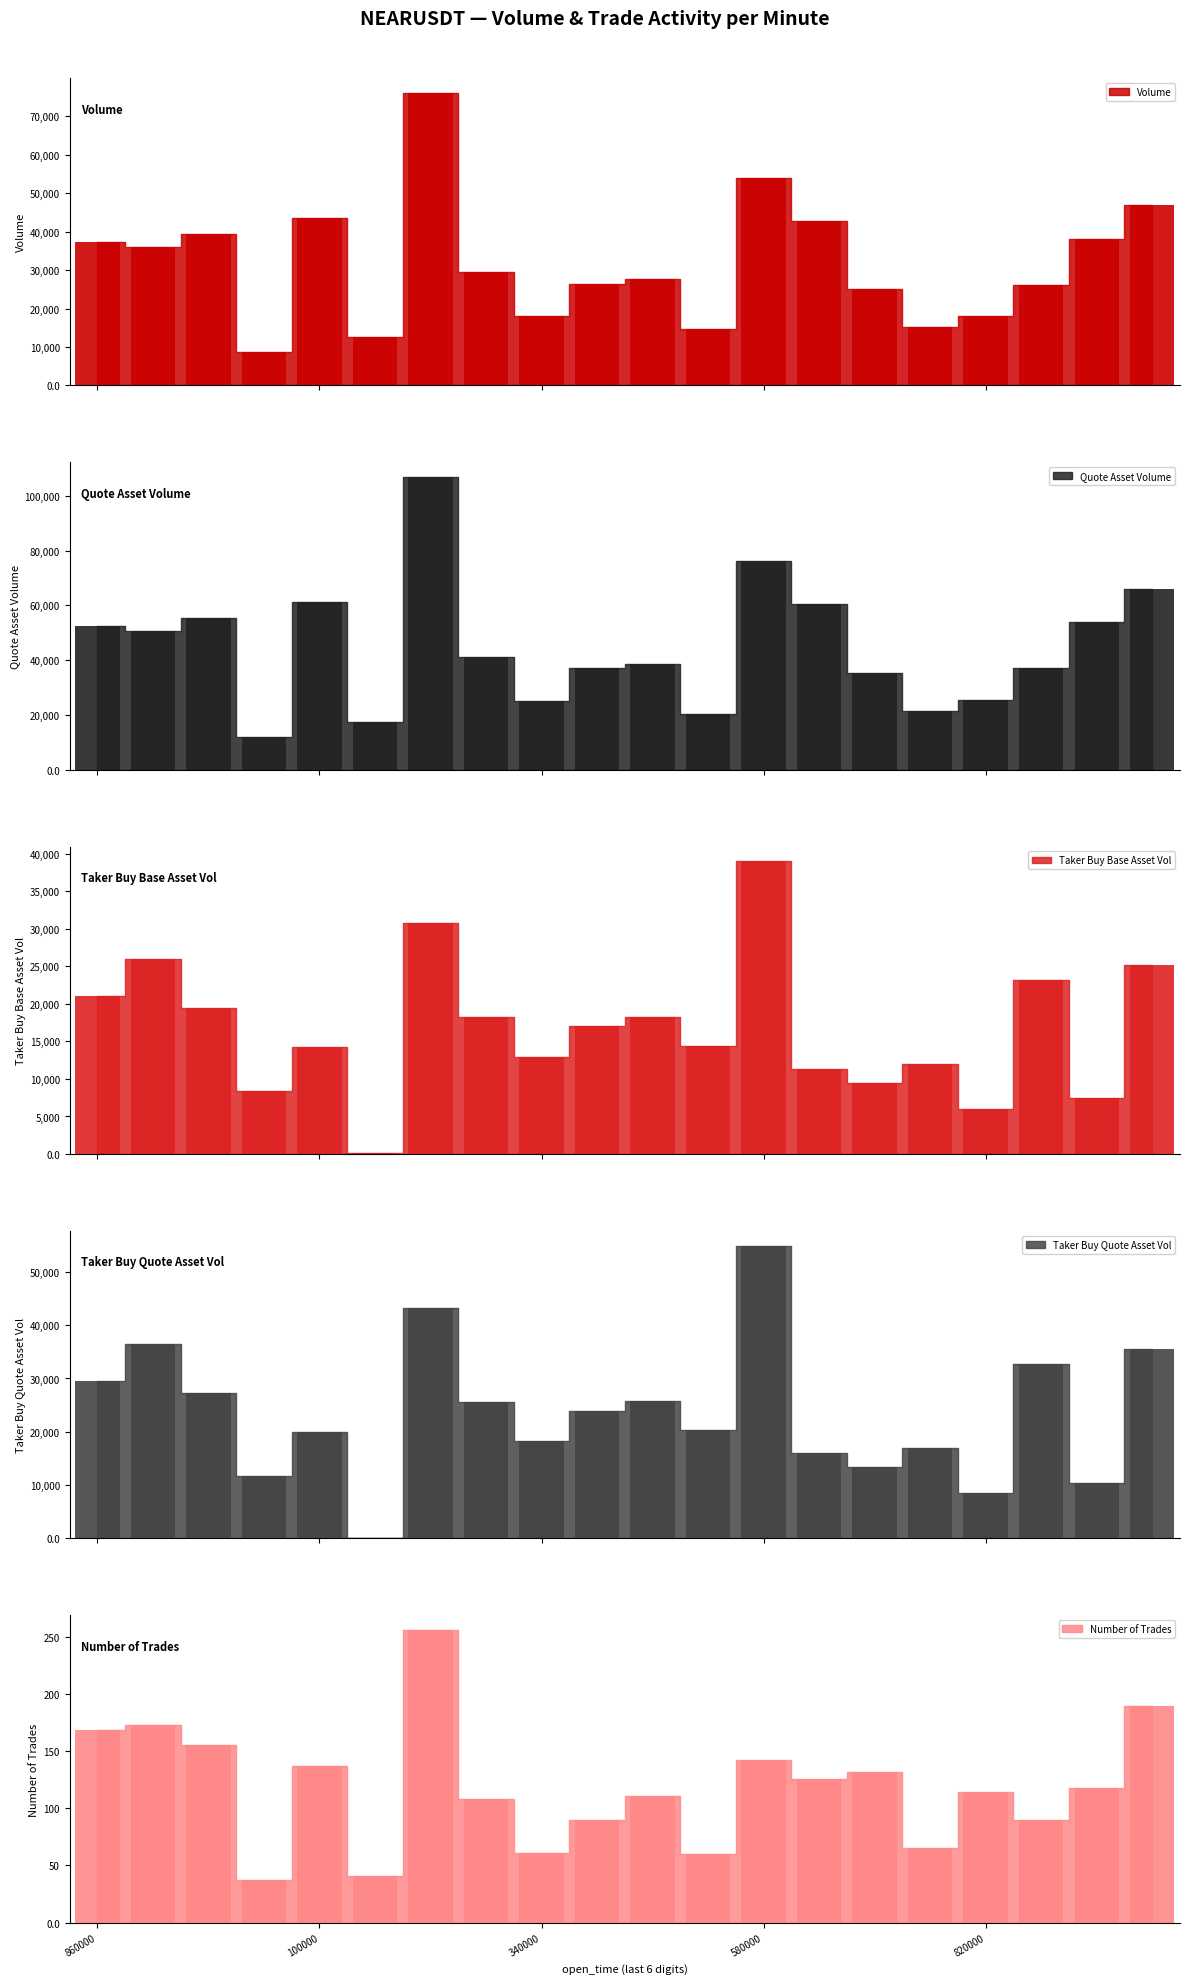

The number_of_trades series shows 114.0 at 820000. True or false?

True